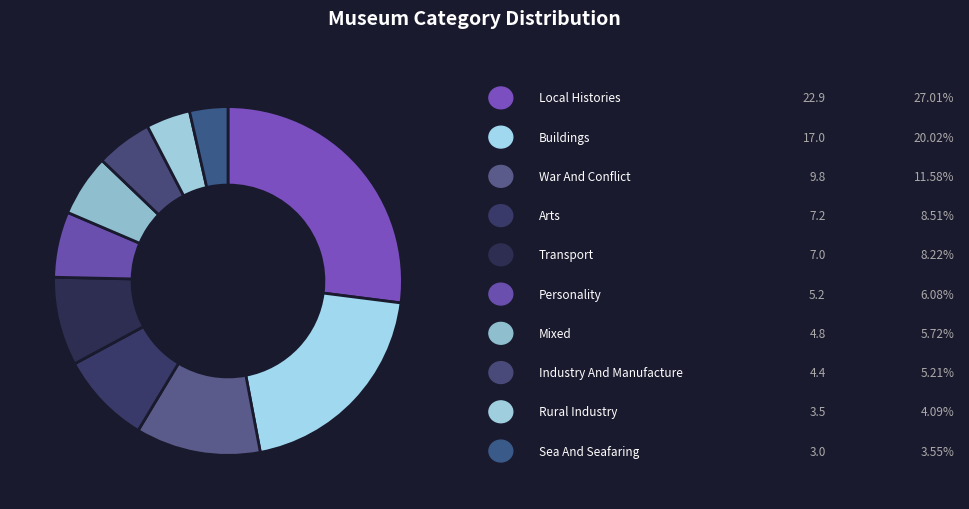

How many segments does this pie chart have?

10